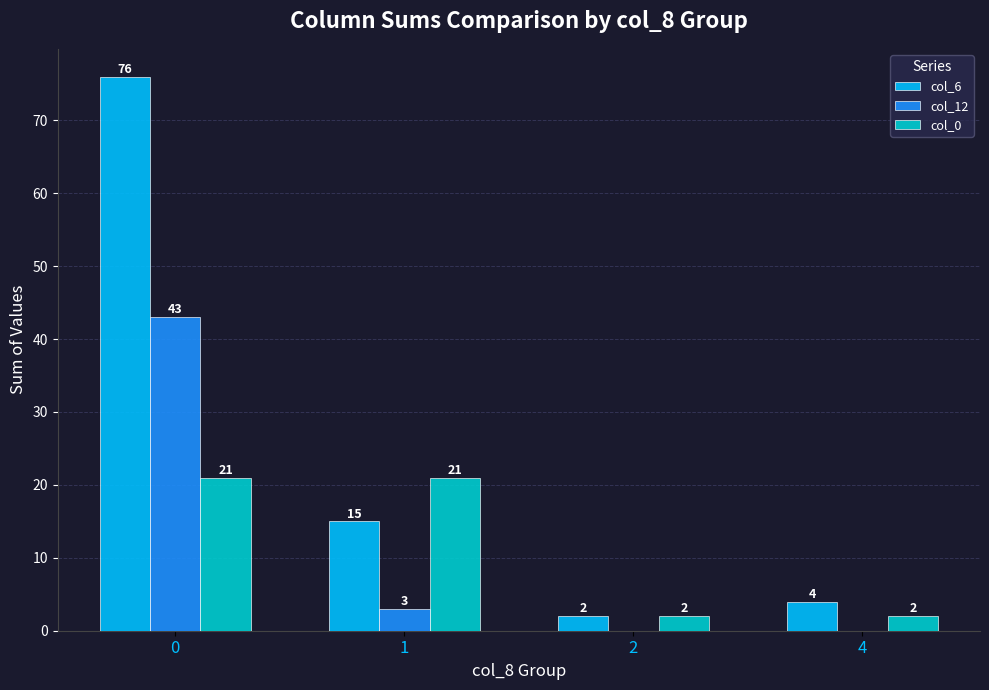

Is the value of col_0 at 1 greater than the value of col_6 at 2?

Yes